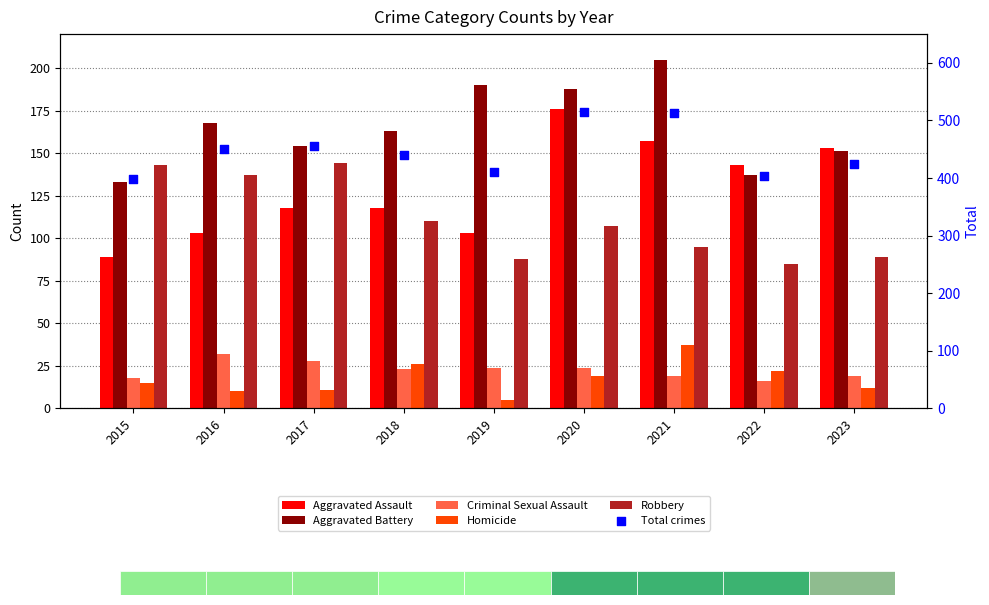

What are all the series names shown in the legend?

Aggravated Assault, Aggravated Battery, Criminal Sexual Assault, Homicide, Robbery, Total crimes